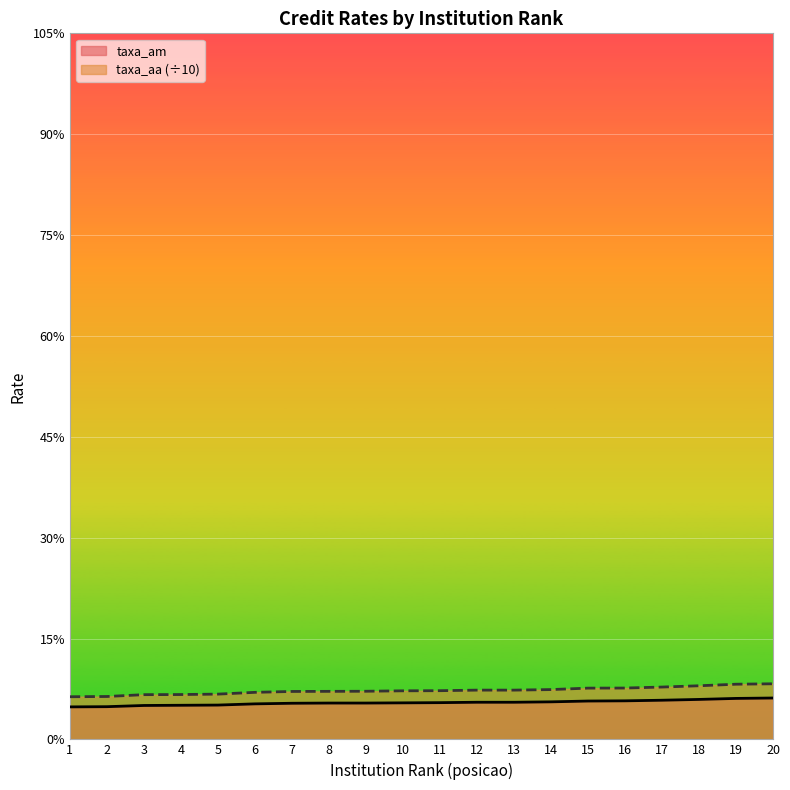

At which label is taxa_am closest to 1?

1